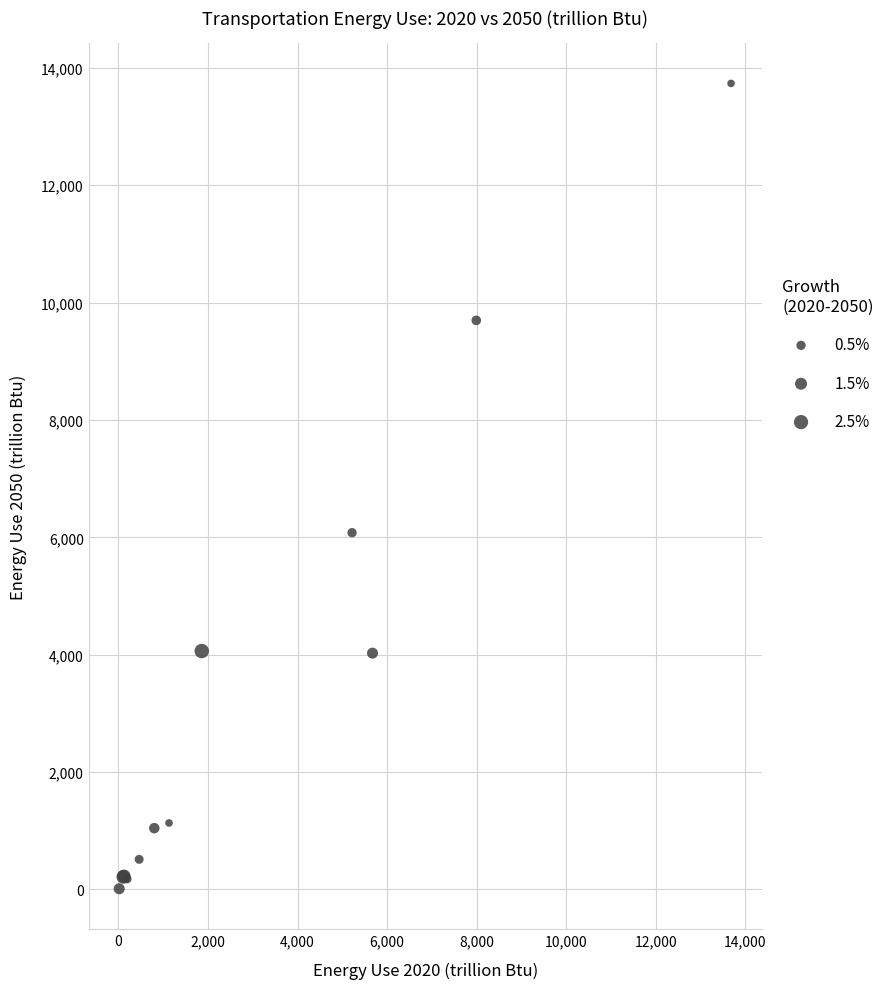

What Y value in the scatter plot is closest to 6874?

6080.2